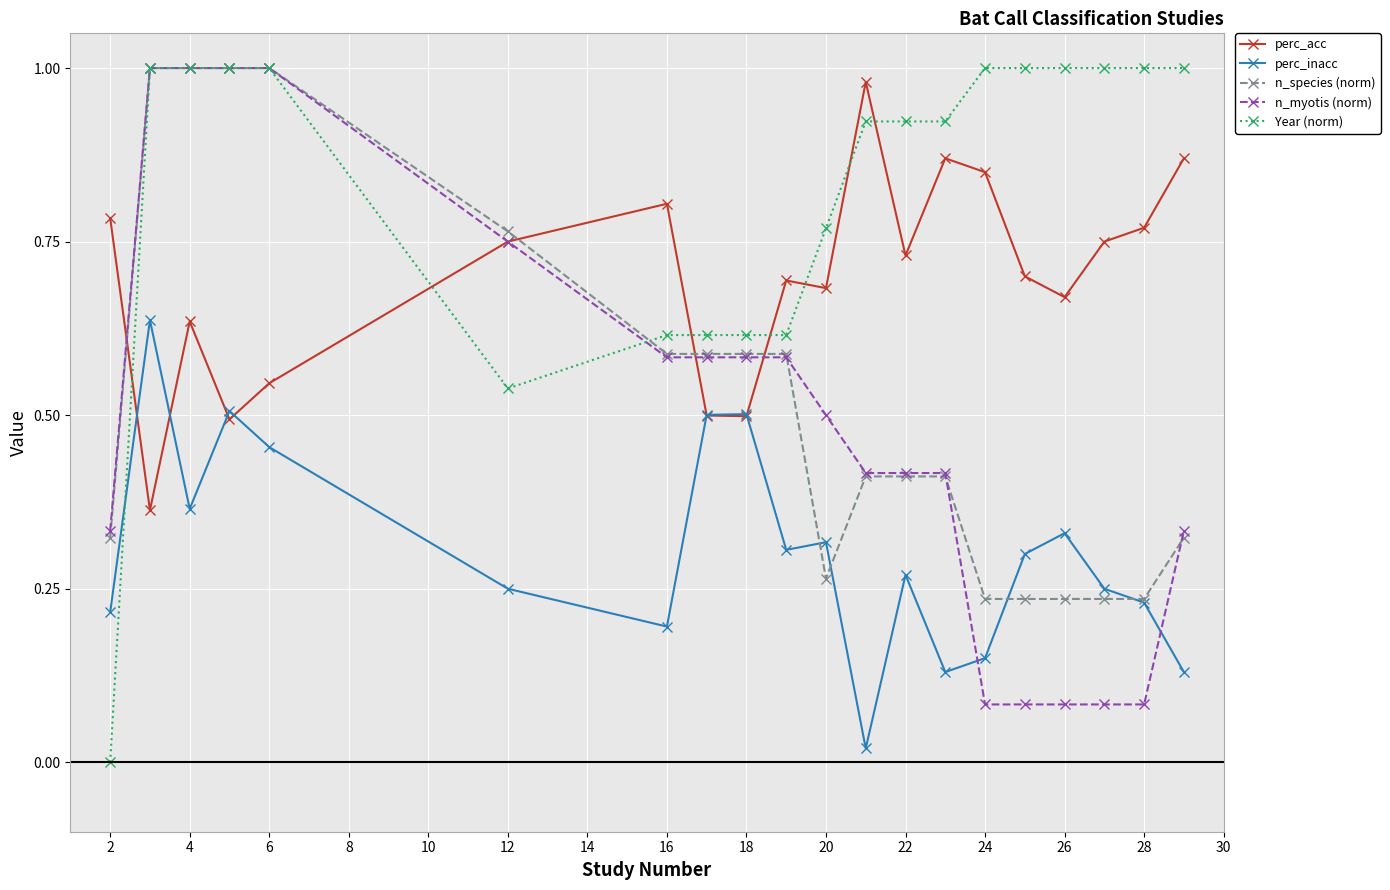

How many times do n_myotis (norm) and perc_inacc cross each other?

2